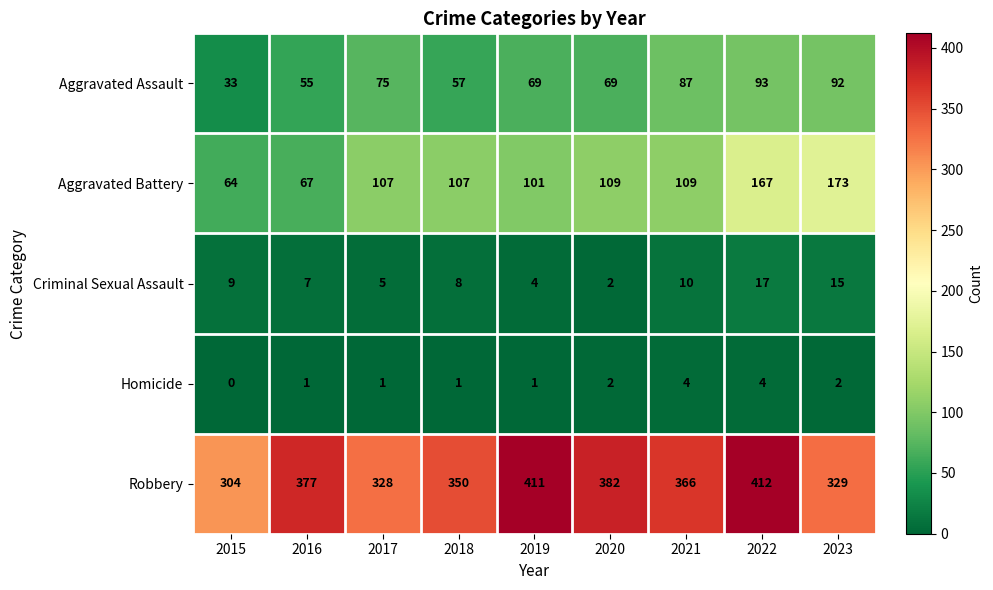

At how many categories does at least one series exceed 71?

9